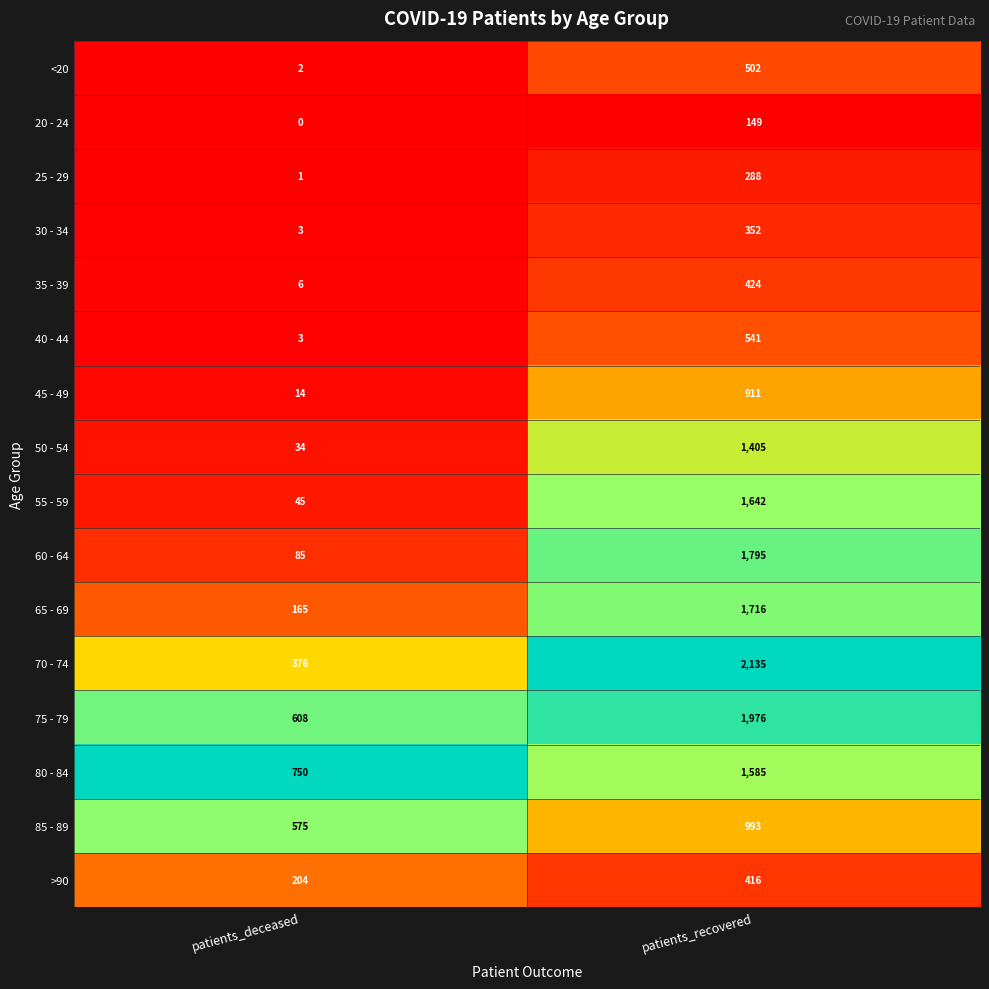

The value of 70 - 74 at patients_recovered is 1437. True or false?

False